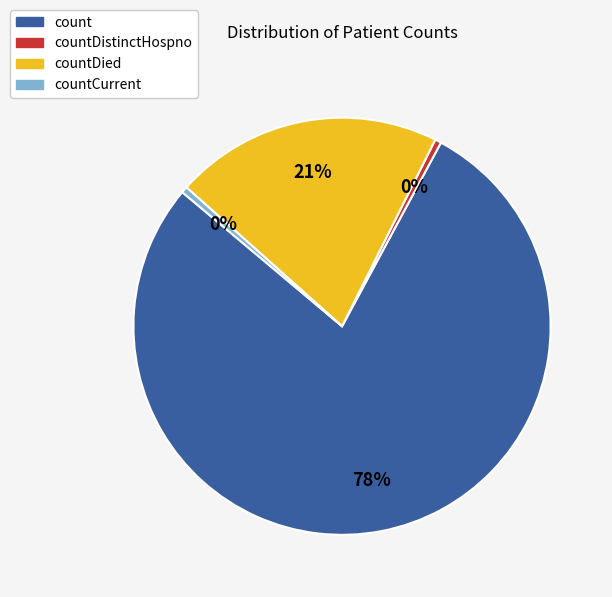

The count slice represents 78% of the pie. True or false?

True